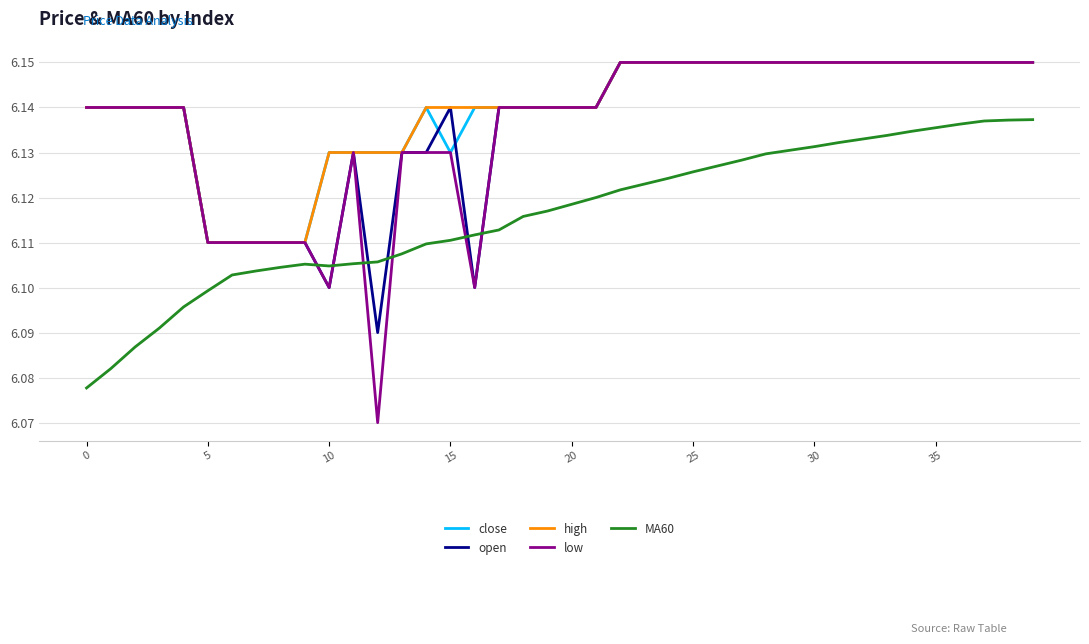

What is the difference between the maximum and second lowest values in the MA60 series?

0.1